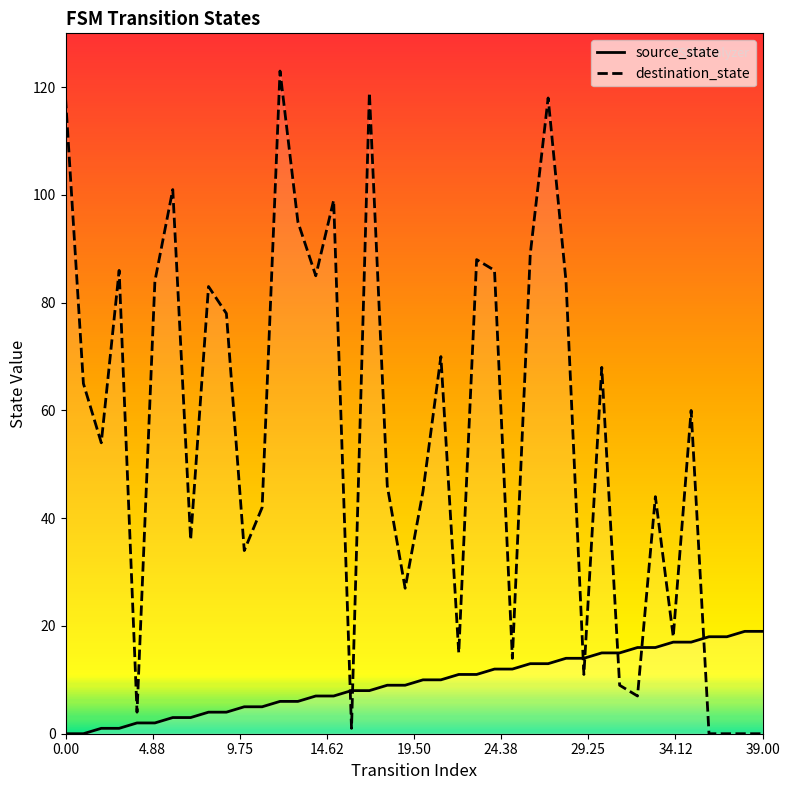

What is the average value of the source_state series?

10